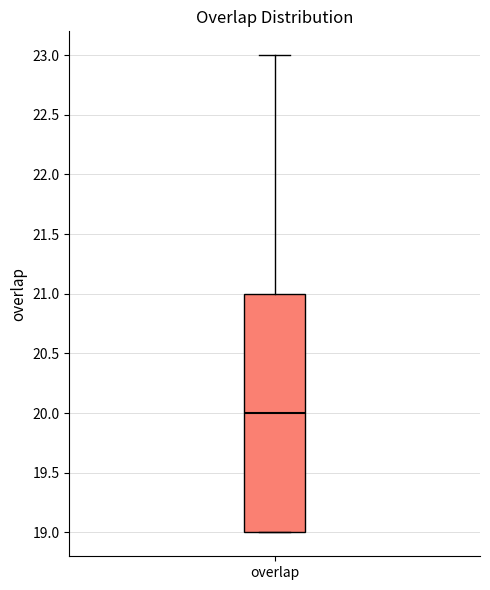

Transcribe this box plot: give where the median line is, the range the box spans, and where the two whiskers end, as read against the y-axis. The values are not printed on the chart, so give them approximately, as read against the axis.

median 20, box 19 to 21, whiskers 19 to 23